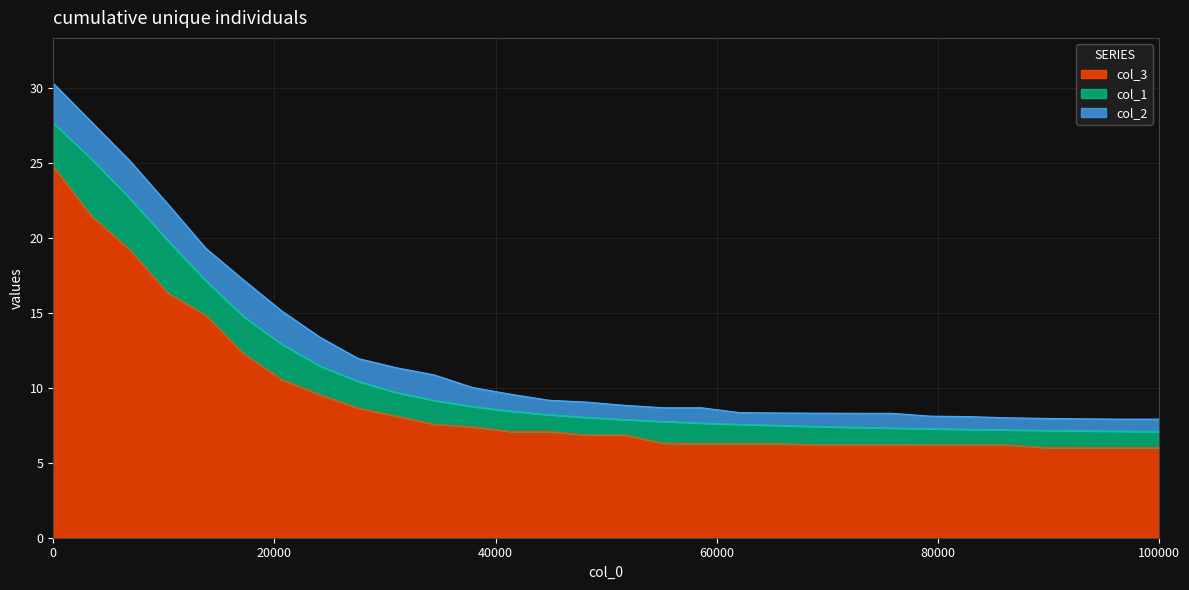

What are all the series names shown in the legend?

col_3, col_1, col_2